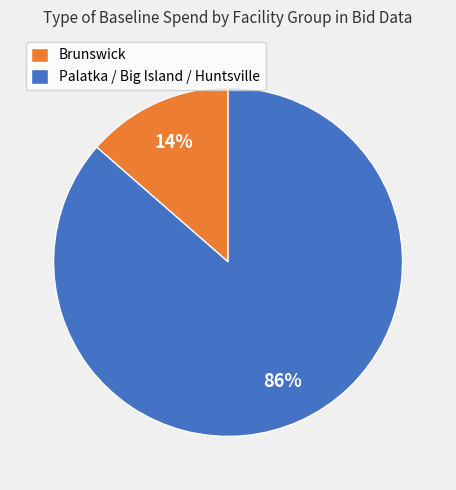

To the nearest percent, what is the average slice percentage?

50%